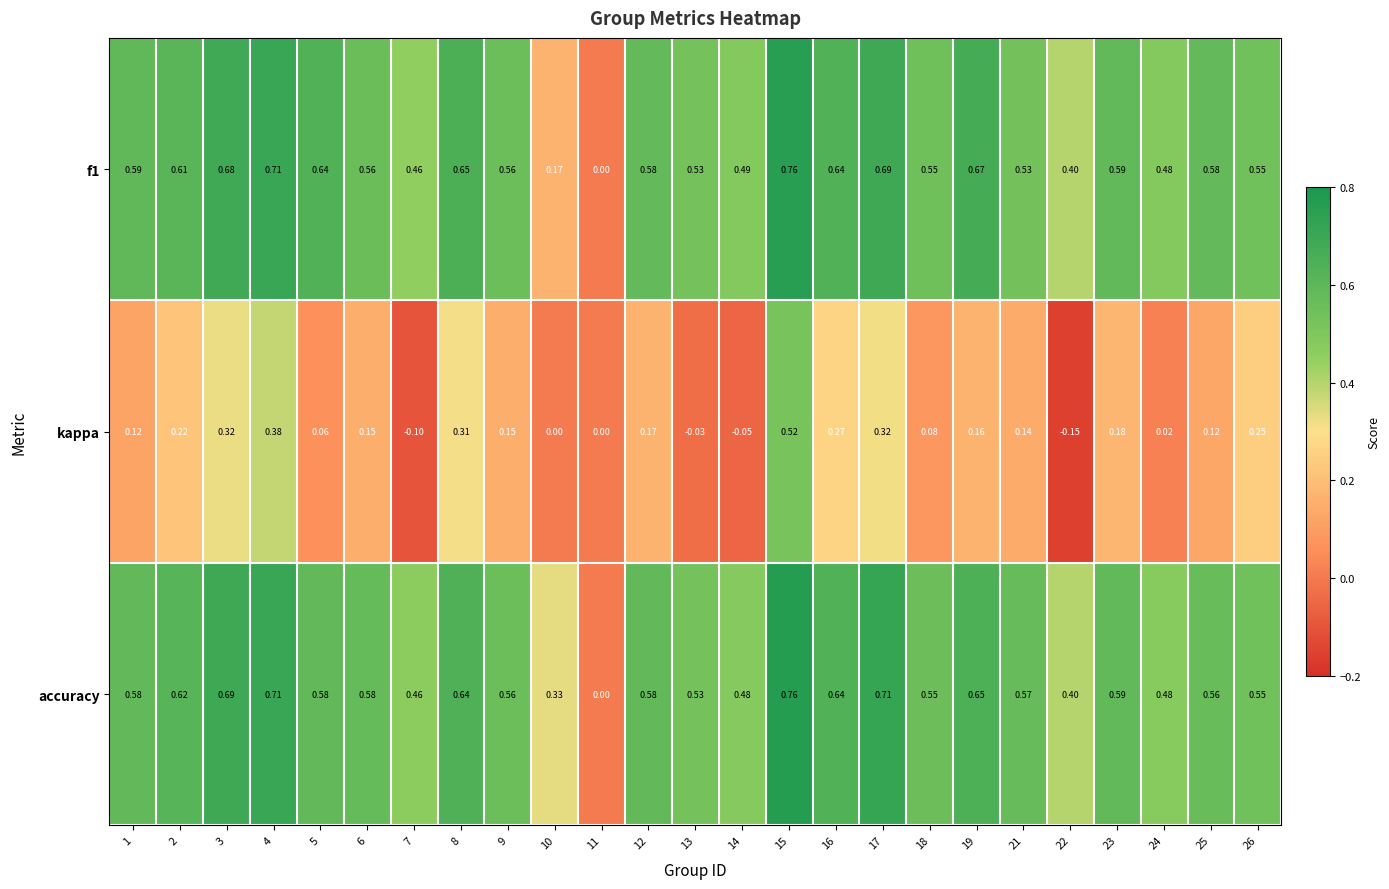

Which series has the largest total across all categories?

accuracy